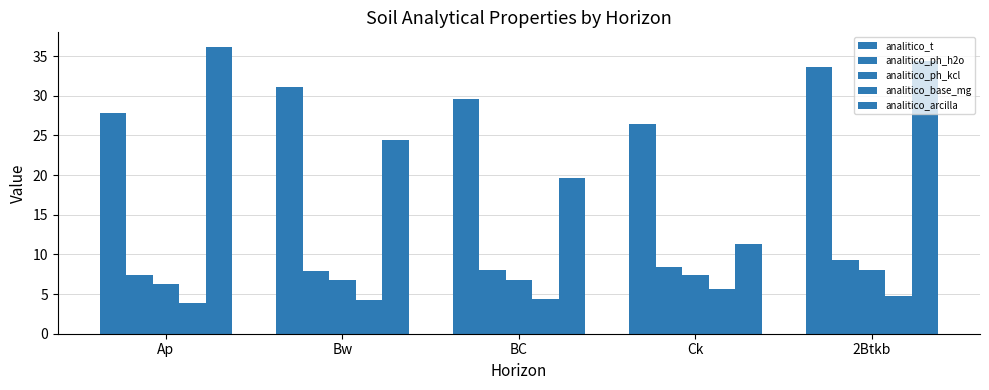

Are the bars horizontal?

No